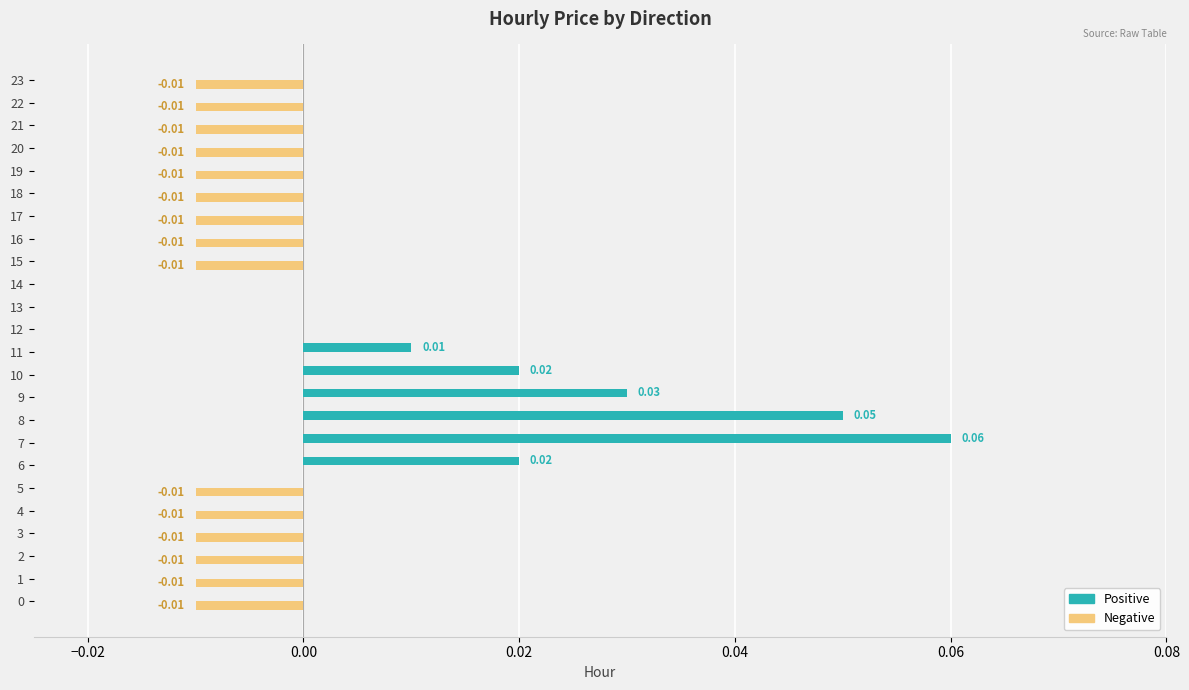

Which series has the largest total across all categories?

Positive